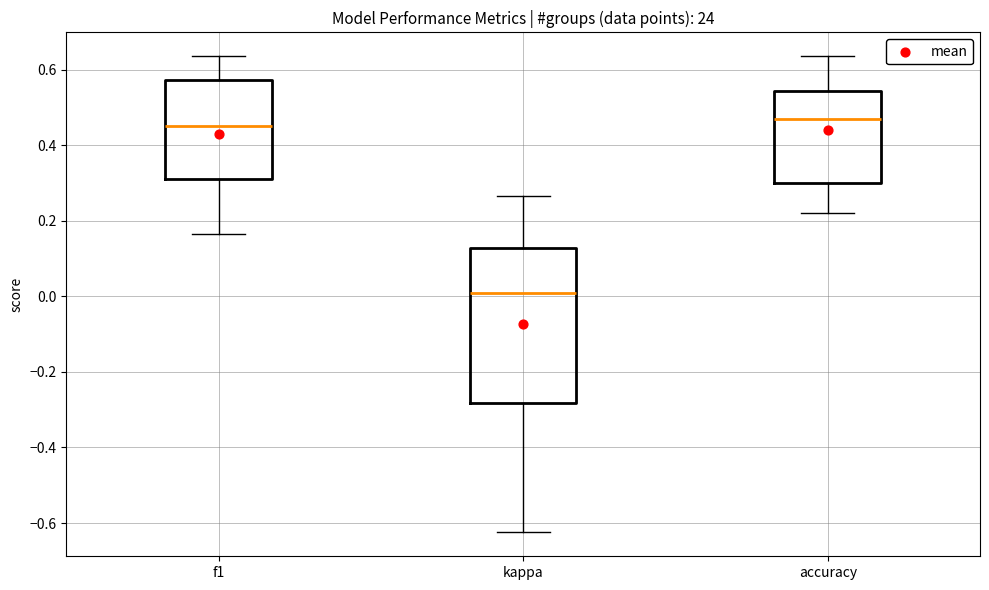

Reading left to right, read every box against the y-axis: the position of its median line, the range the box covers, and the ends of its whiskers. The values are not printed on the chart, so give them approximately, as read against the axis.

f1: median 0.46, box 0.32 to 0.58, whiskers 0.16 to 0.64
kappa: median 0.00, box -0.28 to 0.12, whiskers -0.62 to 0.26
accuracy: median 0.46, box 0.30 to 0.54, whiskers 0.22 to 0.64